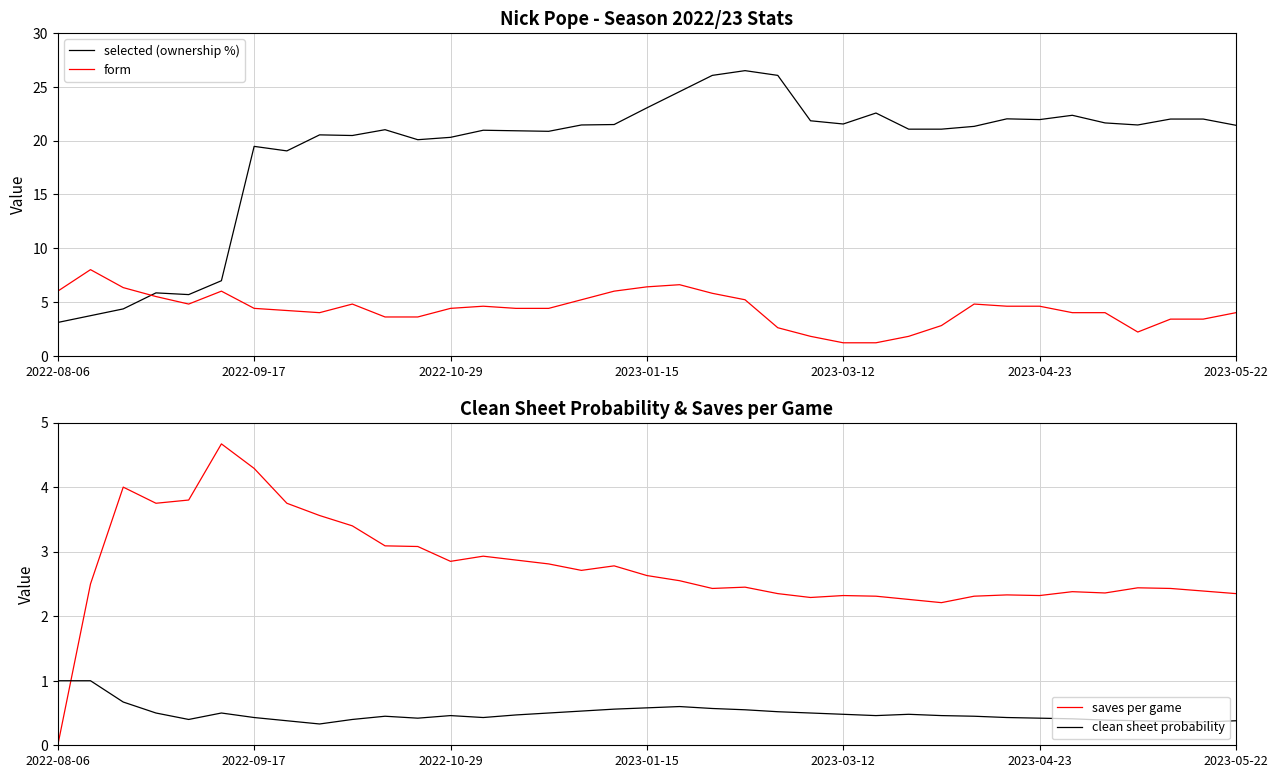

The selected (ownership %) series shows 22.4 at 31. True or false?

True